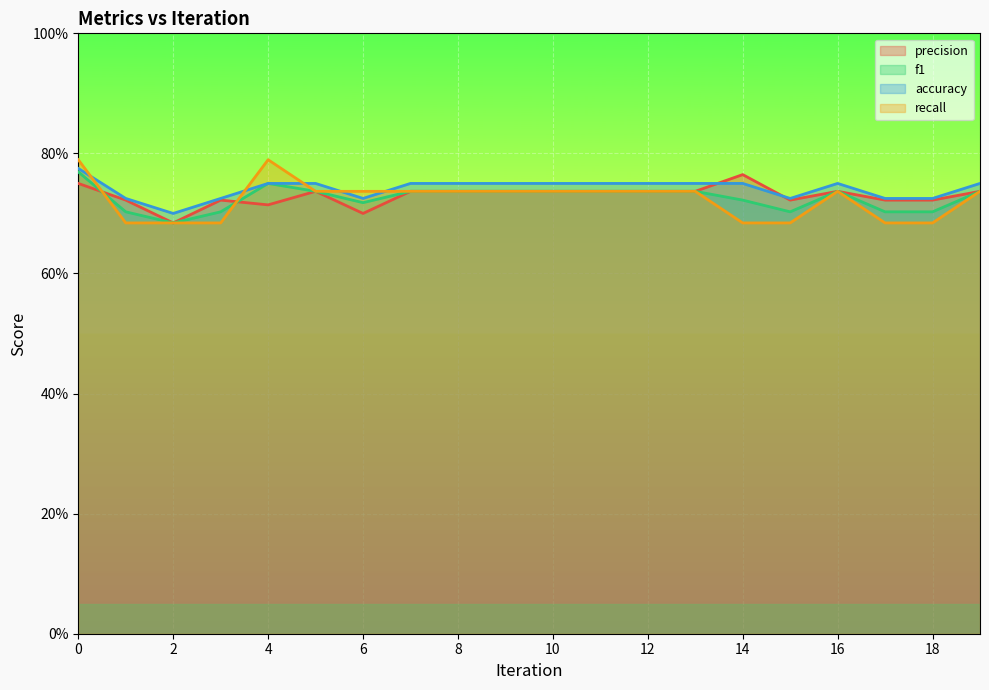

What is the difference between the second highest and minimum values in the precision series?

0.1